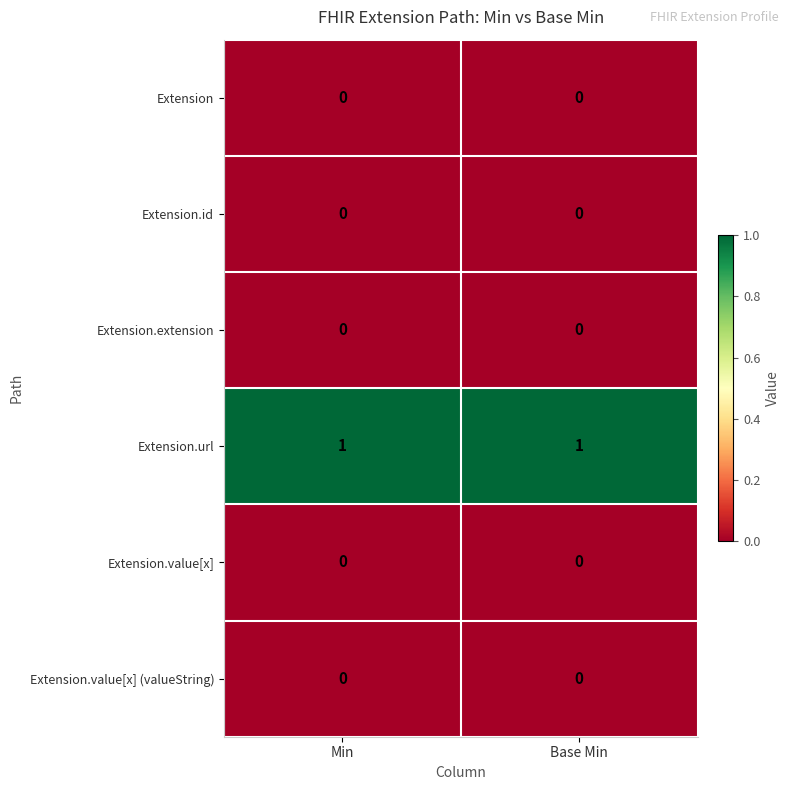

True or false: Extension.url has a value of 2 at Base Min.

False